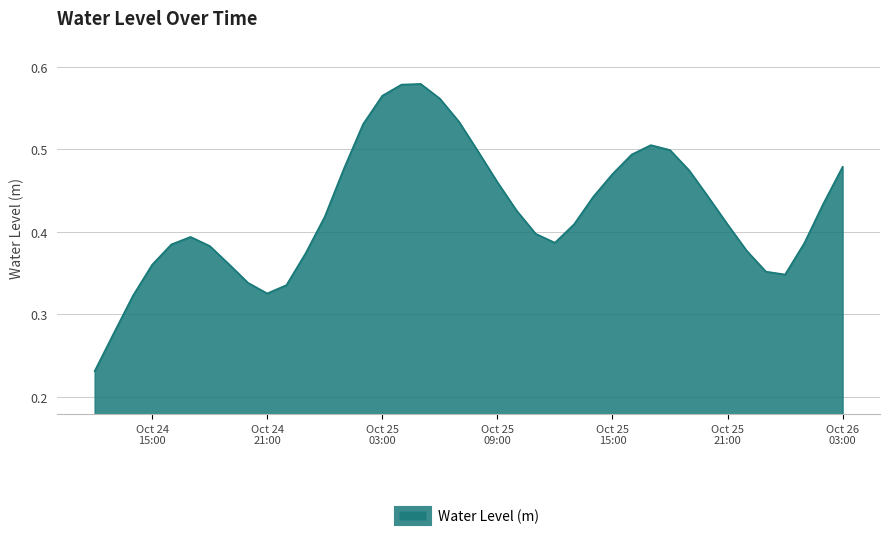

How many values are between 0 and 1?

40